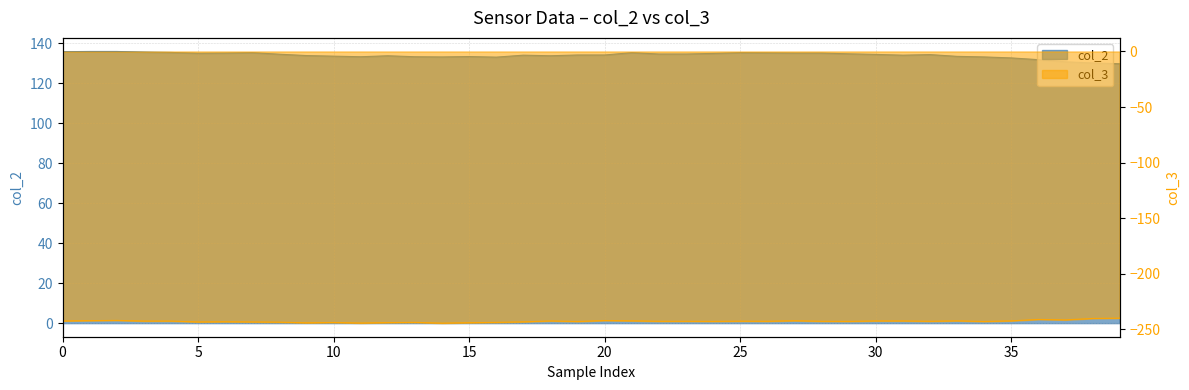

What is the sum of the col_3 values at 21 and 22?

-485.0